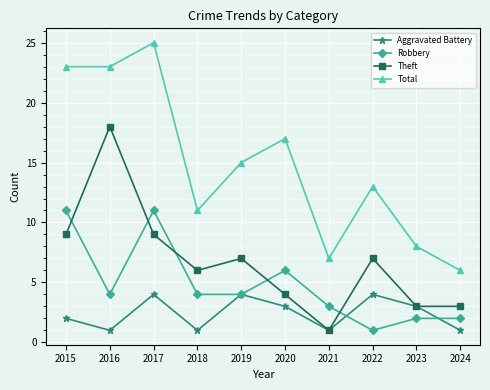

What are all the series names shown in the legend?

Aggravated Battery, Robbery, Theft, Total